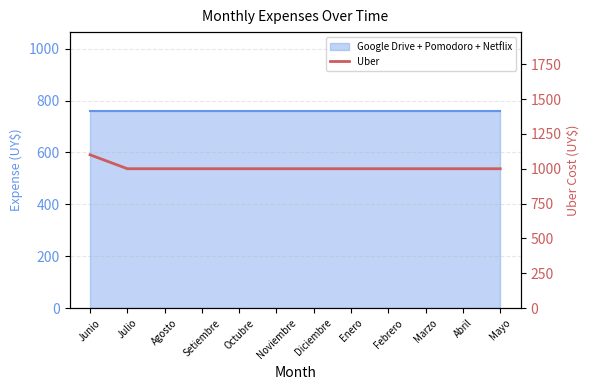

Is it true that the value at Noviembre is 1433?

False